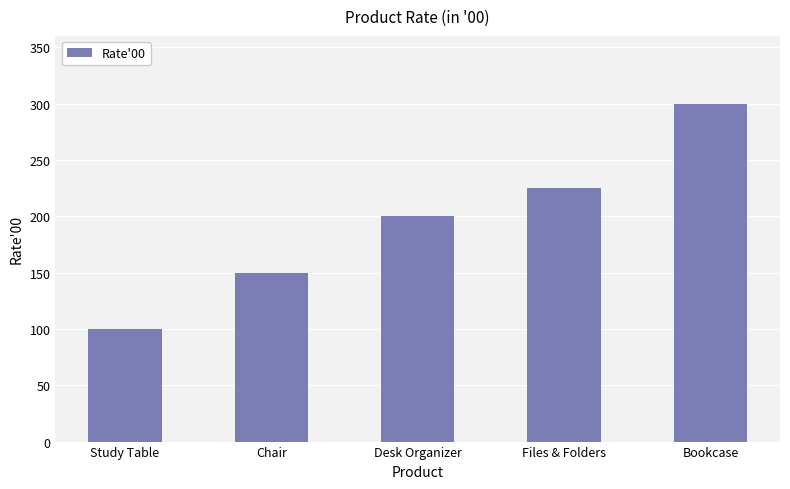

How many data points are less than 200?

2